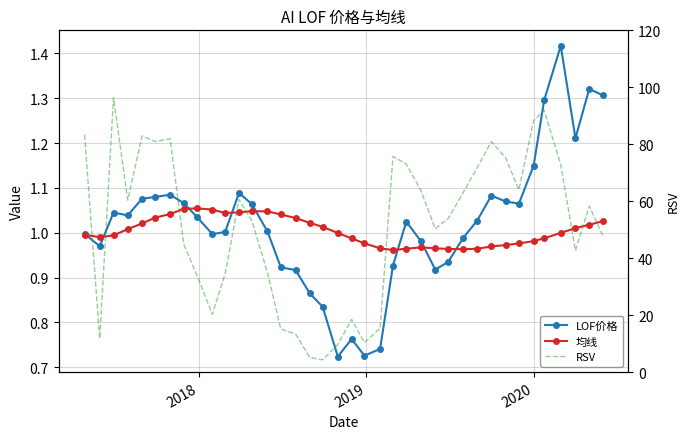

What is the sum of all 均线 values?

38.2